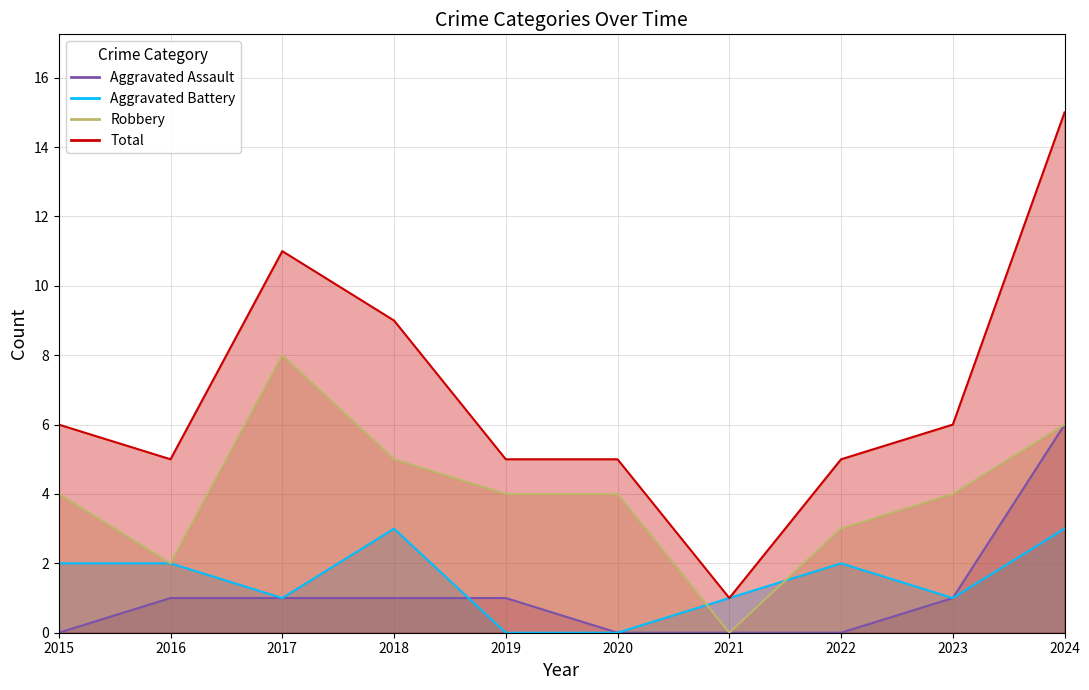

What is the difference between the highest and lowest values at 2020?

5